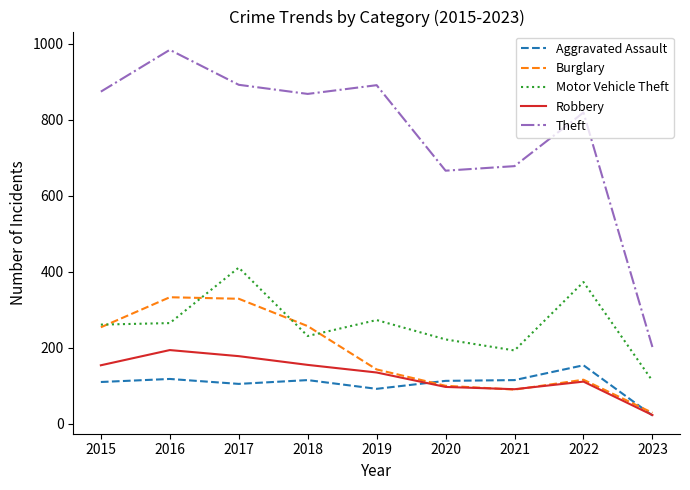

True or false: Motor Vehicle Theft has a value of 508 at 2022.

False